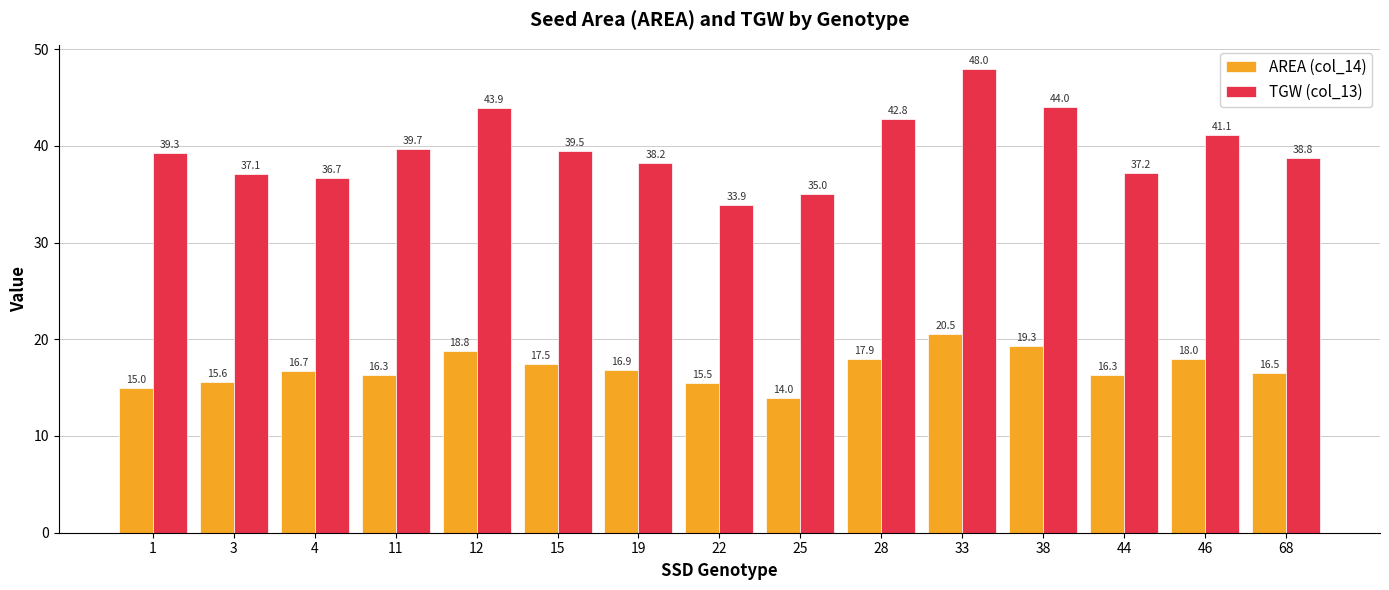

How many bars are there in total?

30